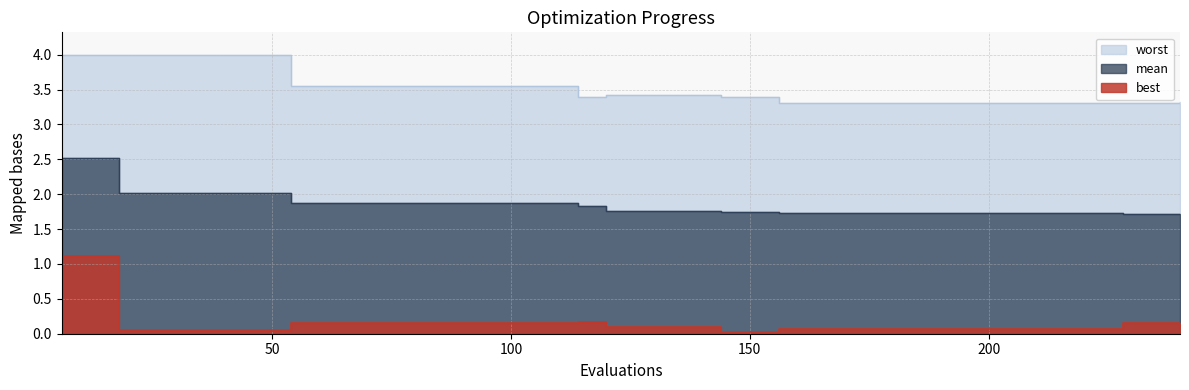

What is the average value of the worst series?

3.5